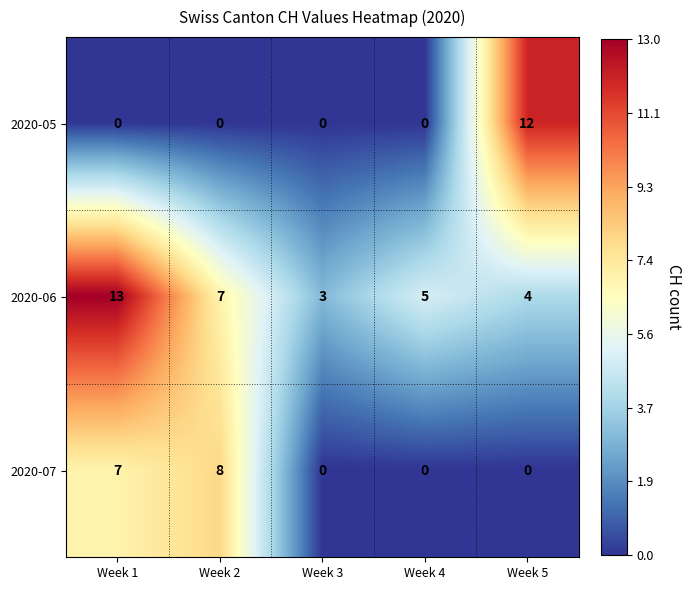

Reading right to left, extract all data points from this chart.

2020-05: Week 5=12	Week 4=0	Week 3=0	Week 2=0	Week 1=0
2020-06: Week 5=4	Week 4=5	Week 3=3	Week 2=7	Week 1=13
2020-07: Week 5=0	Week 4=0	Week 3=0	Week 2=8	Week 1=7